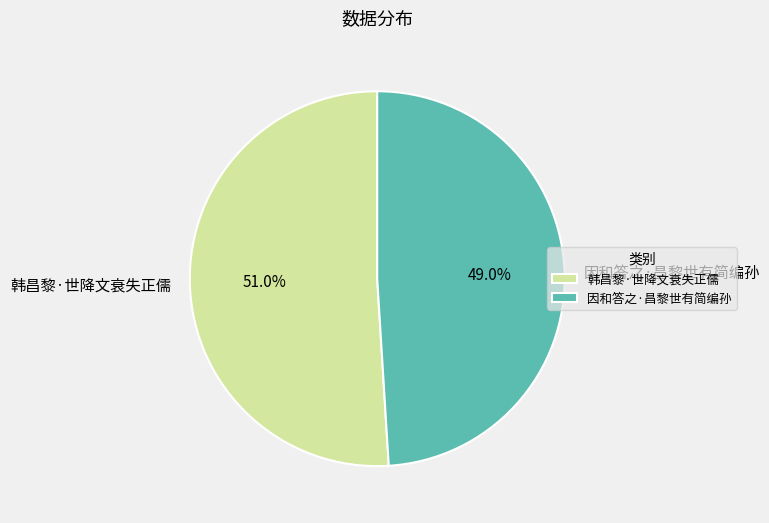

What is the largest slice in the pie chart?

韩昌黎·世降文衰失正儒